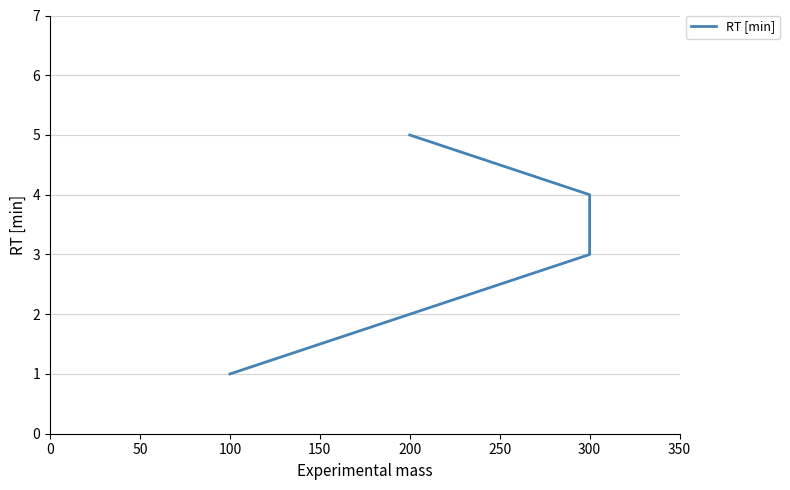

What is the sum of the values at 300 and 100?

5